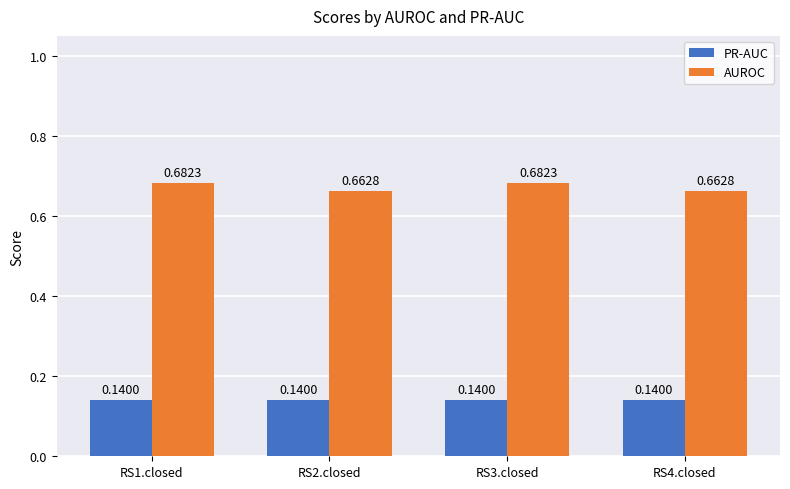

How many AUROC values are between 0 and 1?

4